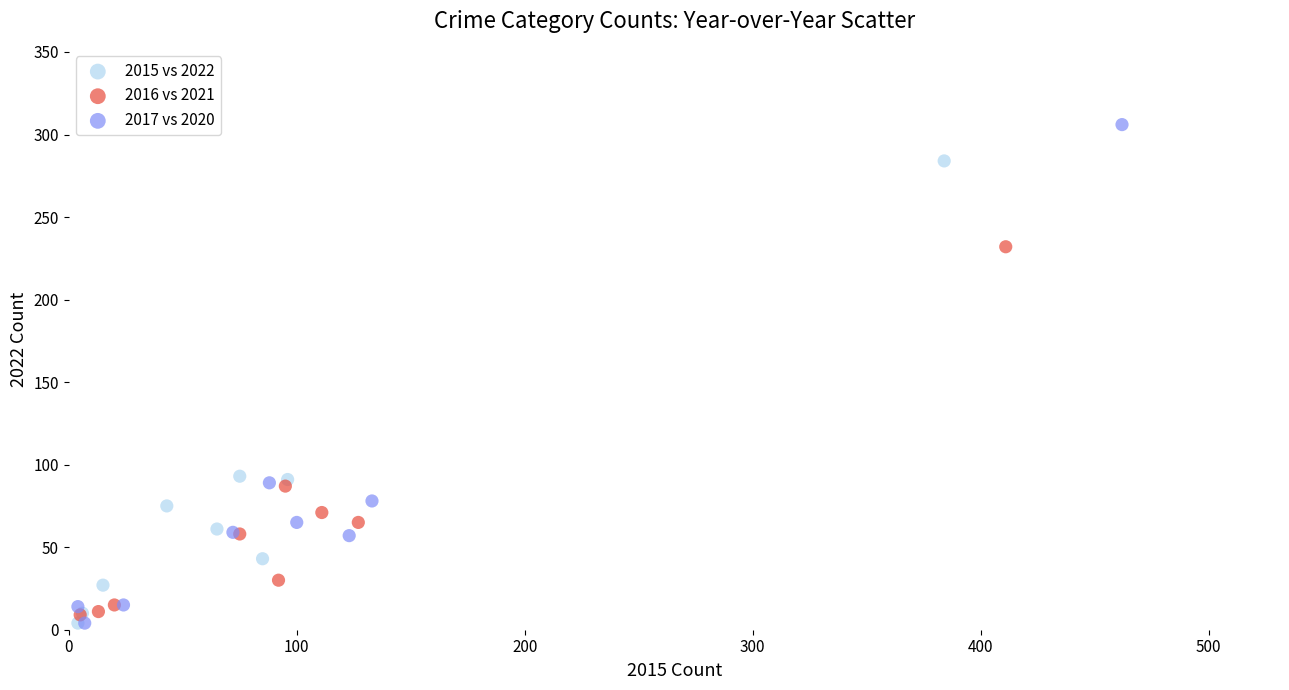

What are all the series names shown in the legend?

2015 vs 2022, 2016 vs 2021, 2017 vs 2020